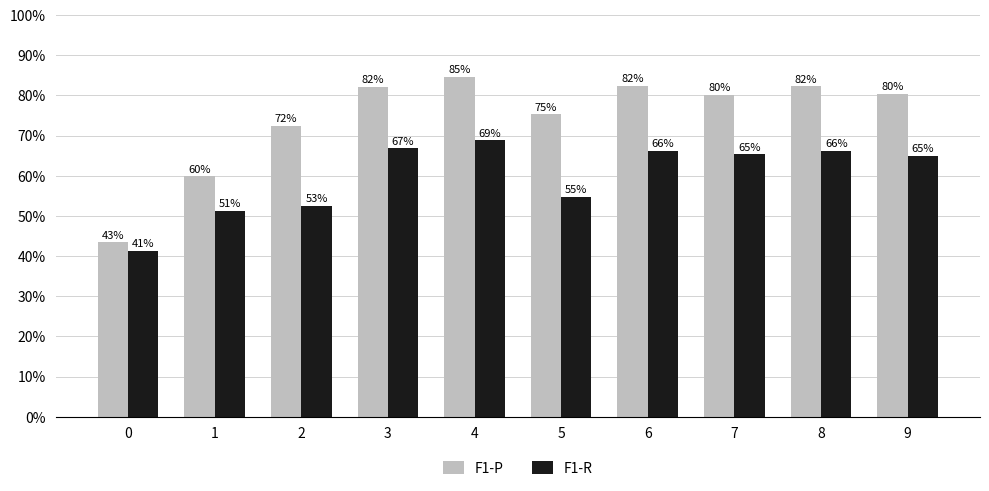

What is the difference between the second highest and minimum values in the F1-R series?

0.3